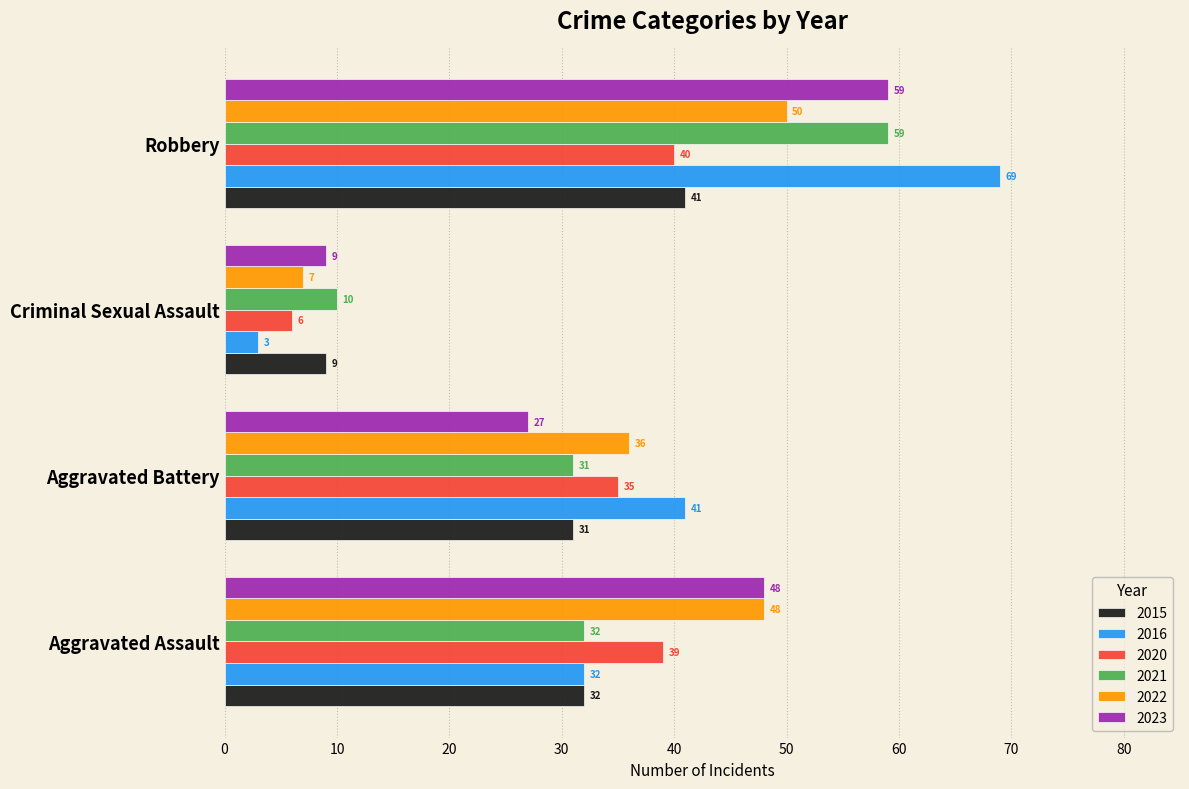

Which series changed the most between Aggravated Assault and Criminal Sexual Assault?

2022